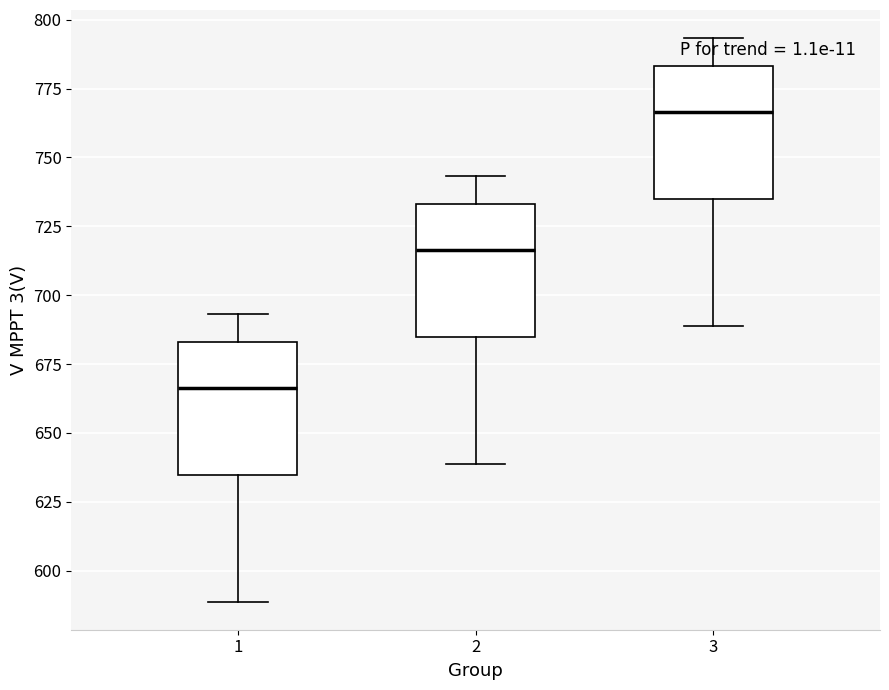

Which box's median line is the highest?

3